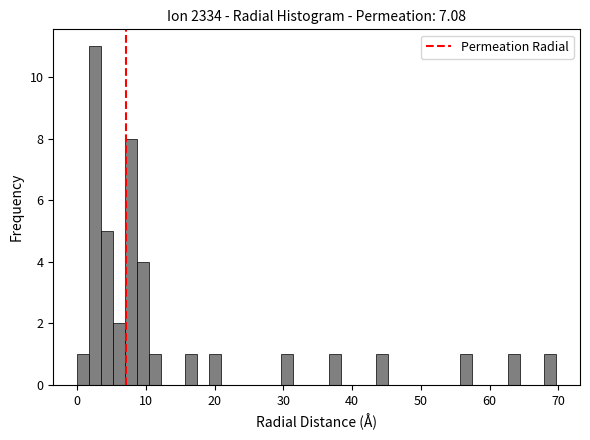

Around what value on the x-axis is the tallest bar? Give the approximate position of its centre, as read against the axis.

3